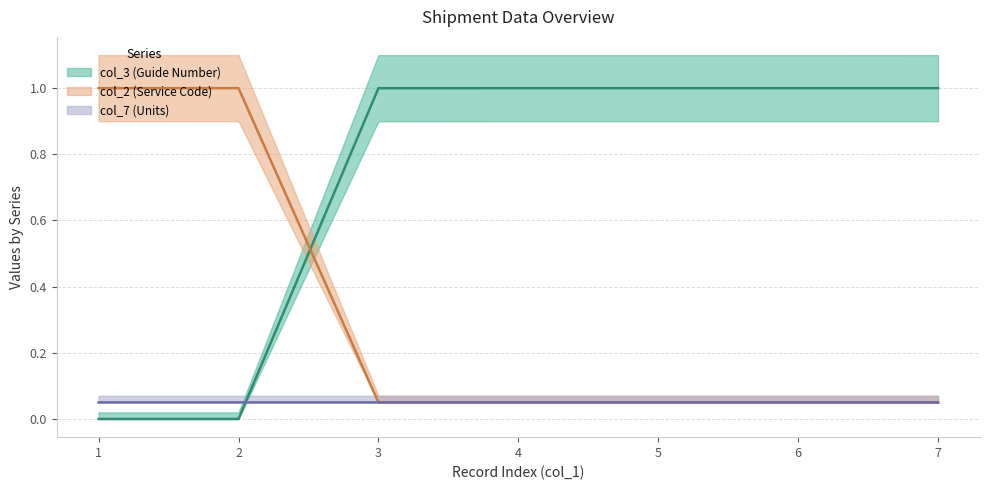

Reading left to right, extract all data points from this chart.

col_3 (Guide Number) (line): 1=0.0	2=0.0	3=1.0	4=1.0	5=1.0	6=1.0	7=1.0
col_2 (Service Code) (line): 1=1.0	2=1.0	3=0.0	4=0.0	5=0.0	6=0.0	7=0.1
col_7 (Units) (line): 1=0.1	2=0.1	3=0.0	4=0.0	5=0.0	6=0.0	7=0.1